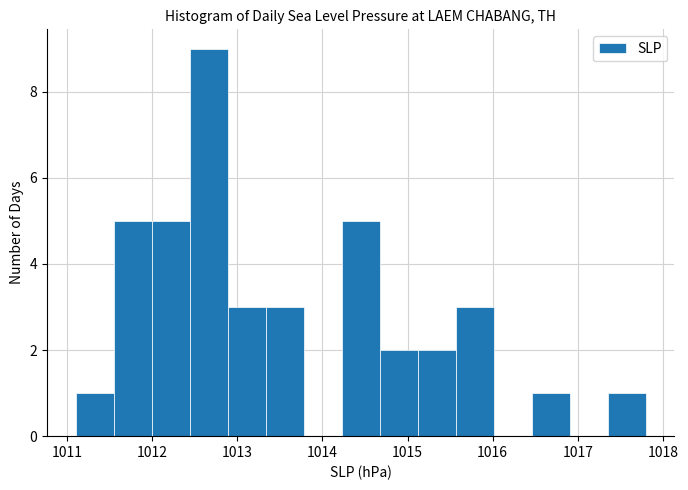

Reading left to right, list every bar in this chart as the range it spans on the x-axis followed by its height. Neither the bar edges nor the heights are printed on the chart, so give them approximately, as read against the axes.

1011.1 to 1011.5: 1
1011.5 to 1012.0: 5
1012.0 to 1012.4: 5
1012.4 to 1012.9: 9
1012.9 to 1013.3: 3
1013.3 to 1013.8: 3
1013.8 to 1014.2: 0
1014.2 to 1014.7: 5
1014.7 to 1015.1: 2
1015.1 to 1015.6: 2
1015.6 to 1016.0: 3
1016.0 to 1016.5: 0
1016.5 to 1016.9: 1
1016.9 to 1017.4: 0
1017.4 to 1017.8: 1